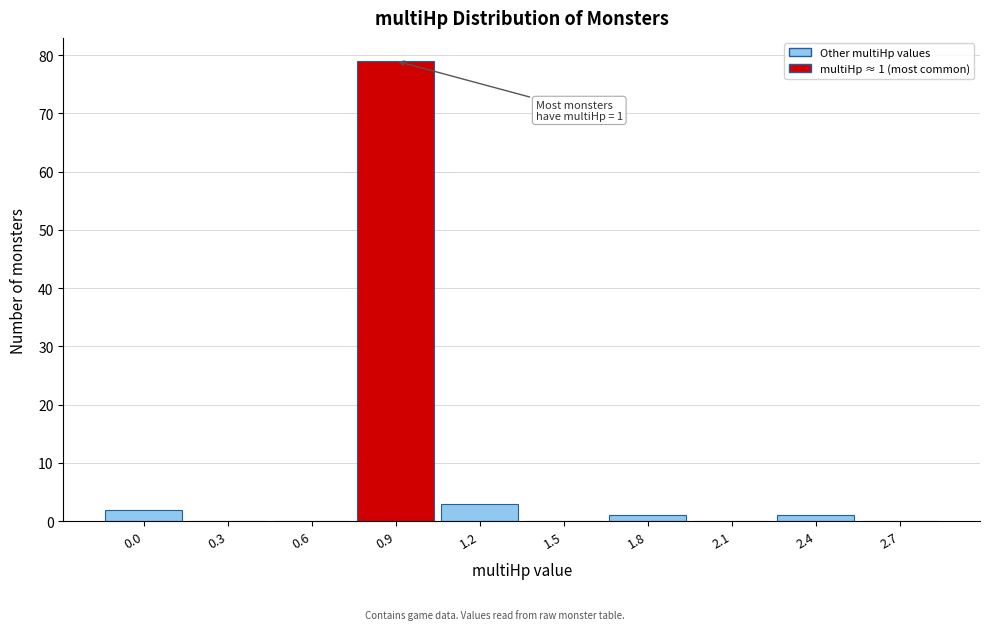

Reading right to left, extract all data points from this chart.

2.7=0	2.4=1	2.1=0	1.8=1	1.5=0	1.2=3	0.9=79	0.6=0	0.3=0	0.0=2